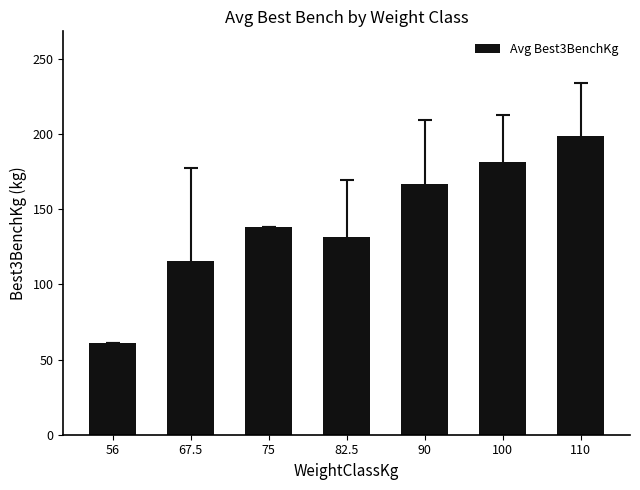

What is the label of the 6th bar from the left?

100